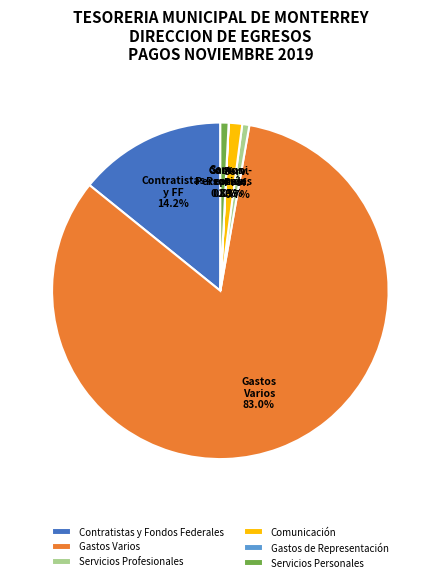

Which has a higher value, Servicios Profesionales or Gastos Varios?

Gastos Varios